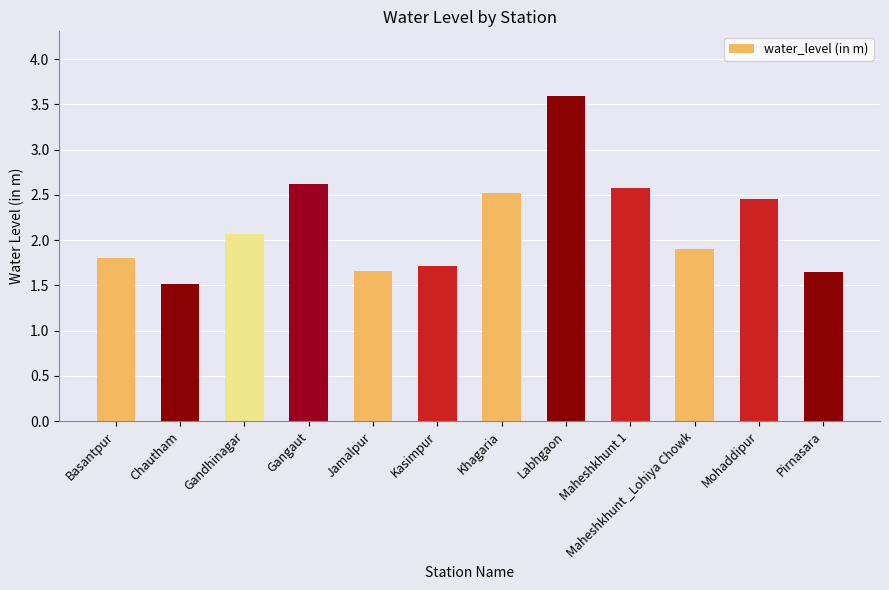

What position from the right is Jamalpur?

8